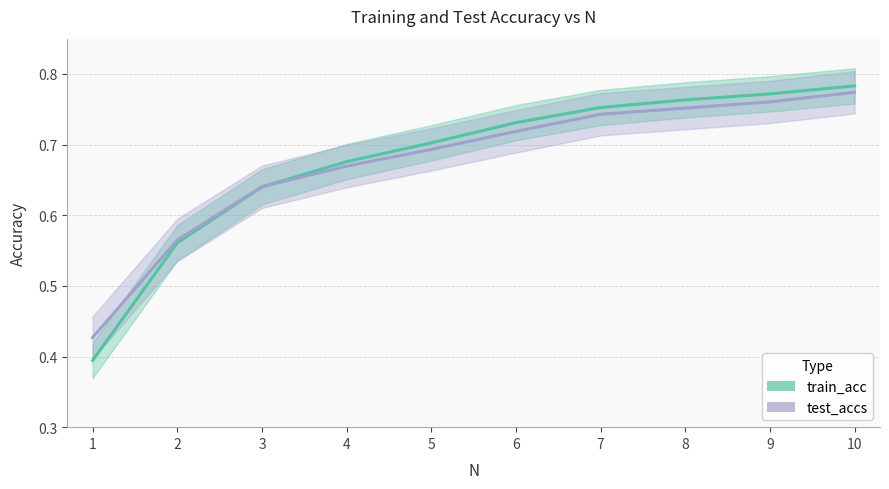

What are all the series names shown in the legend?

train_acc, test_accs